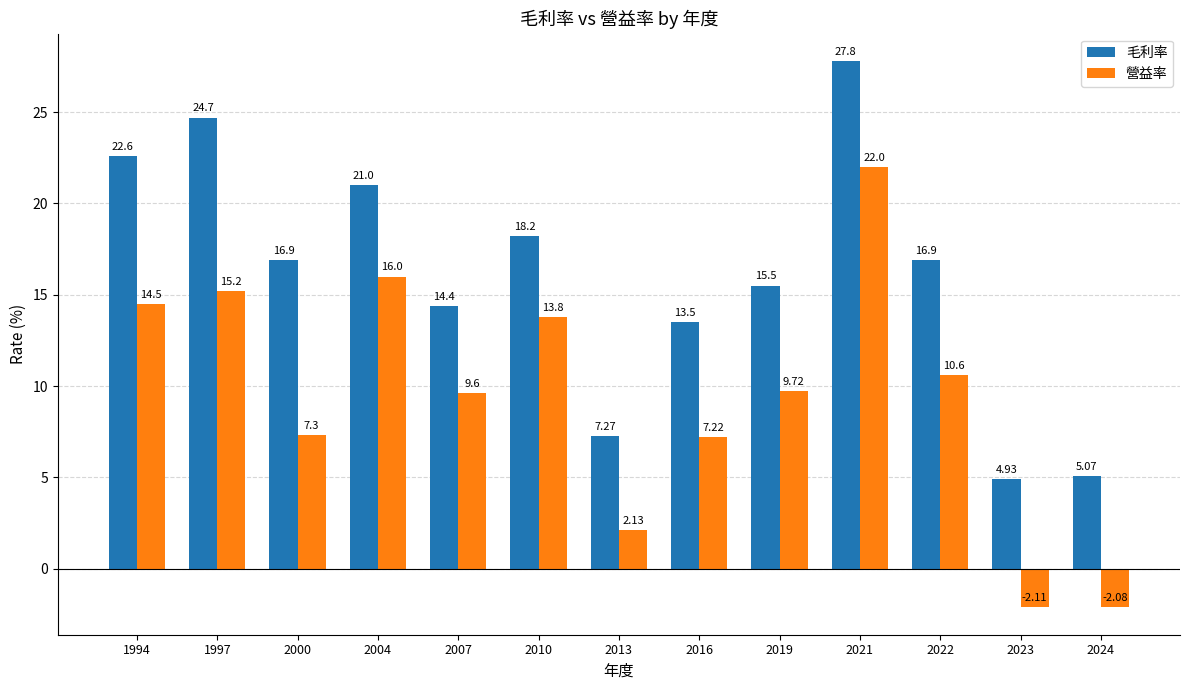

What is the difference between the second highest and minimum values in the 毛利率 series?

19.8